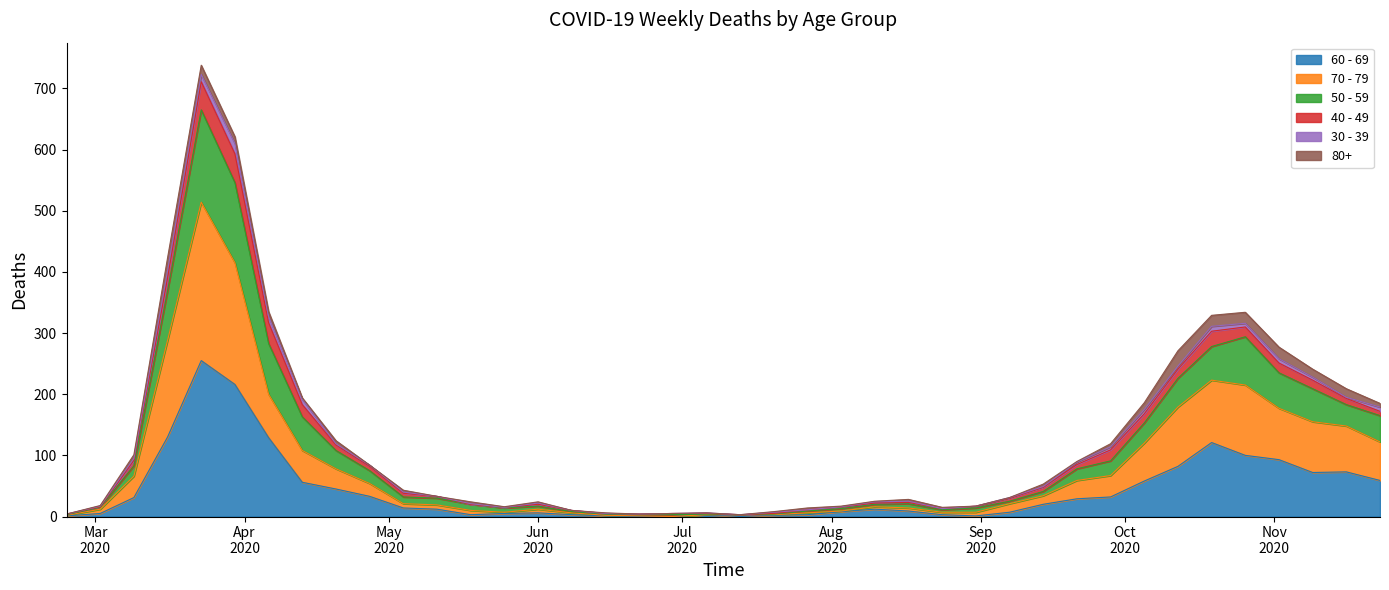

At which category does 70 - 79 reach its first local peak?

2020-03-23